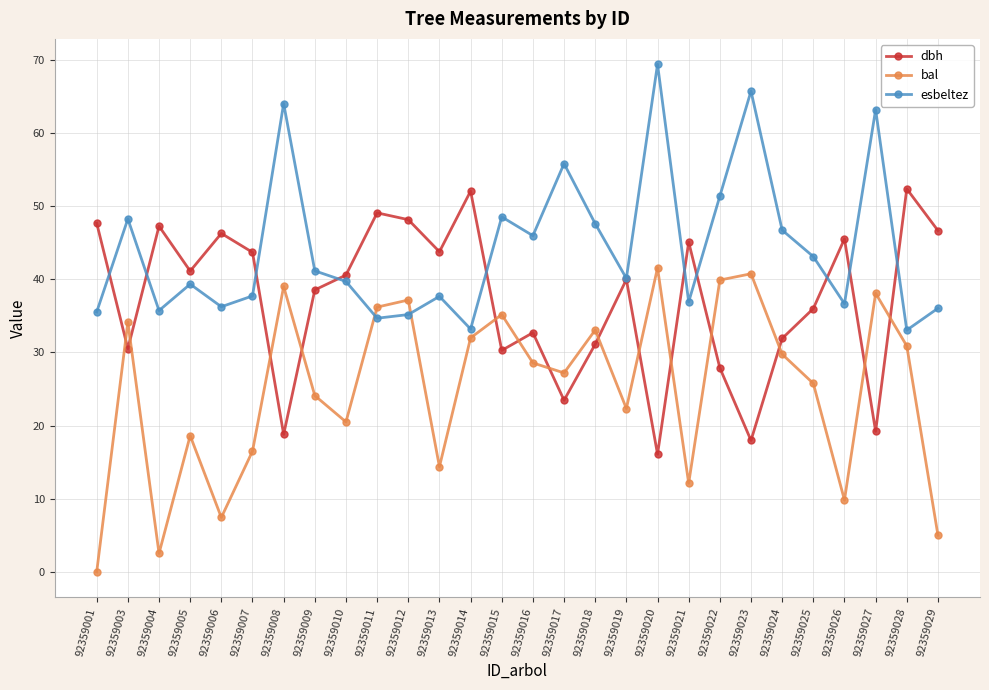

How many data points does each series have?

28